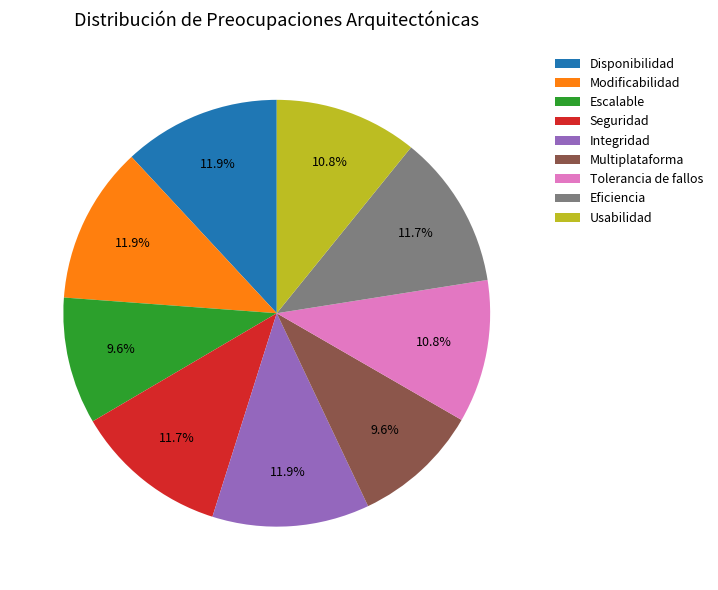

Does Seguridad represent more than half of the total?

No